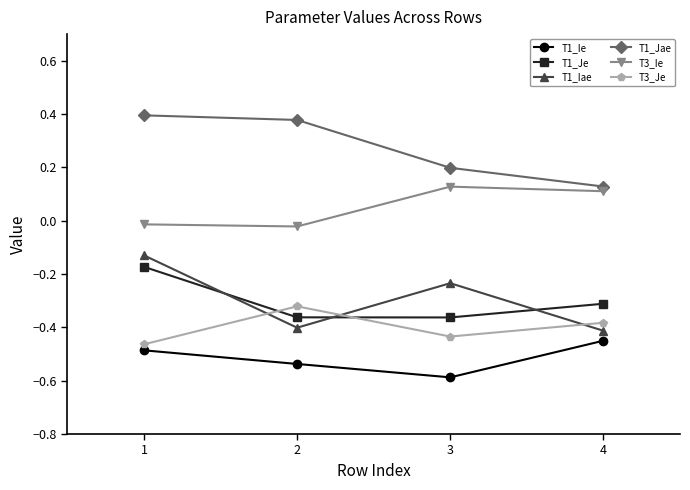

Is the value of T1_Iae at 4 greater than the value of T1_Ie at 2?

Yes